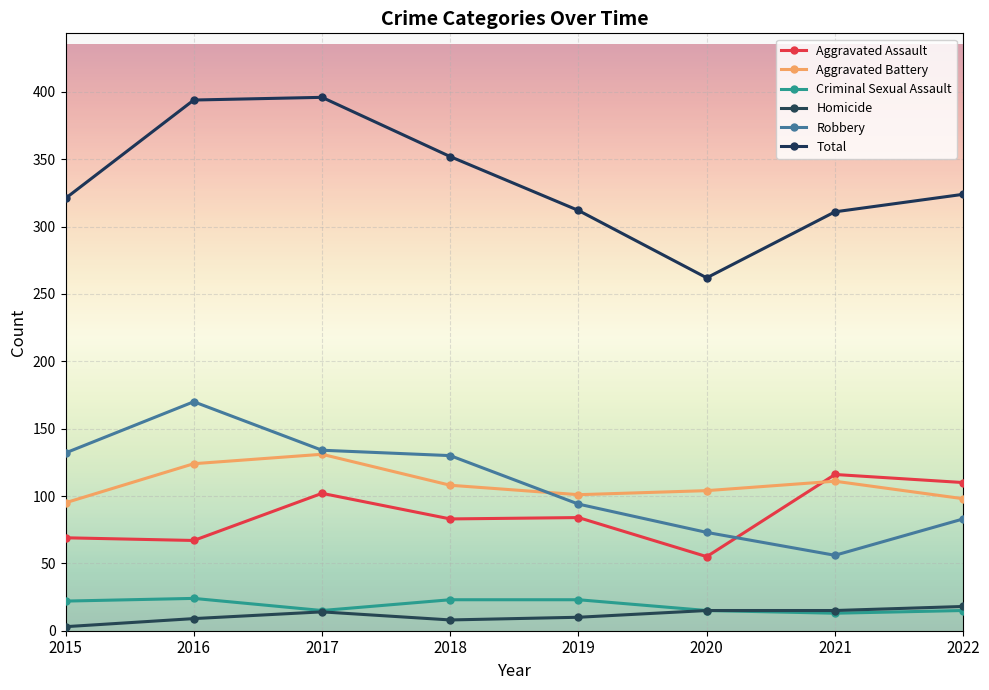

What is the spread (max minus min) of values at 2017?

382